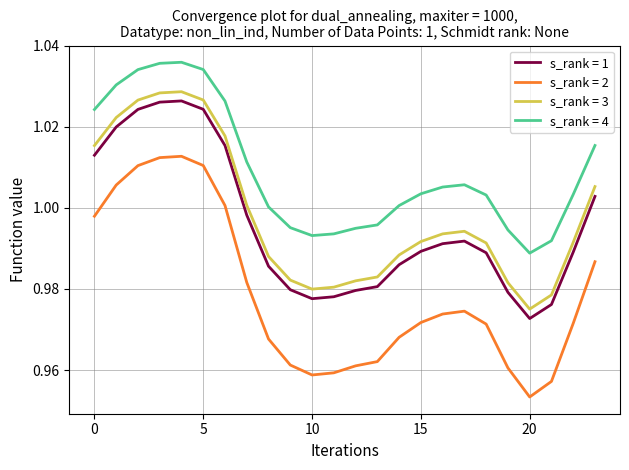

Which series has the largest range (max minus min)?

s_rank = 2